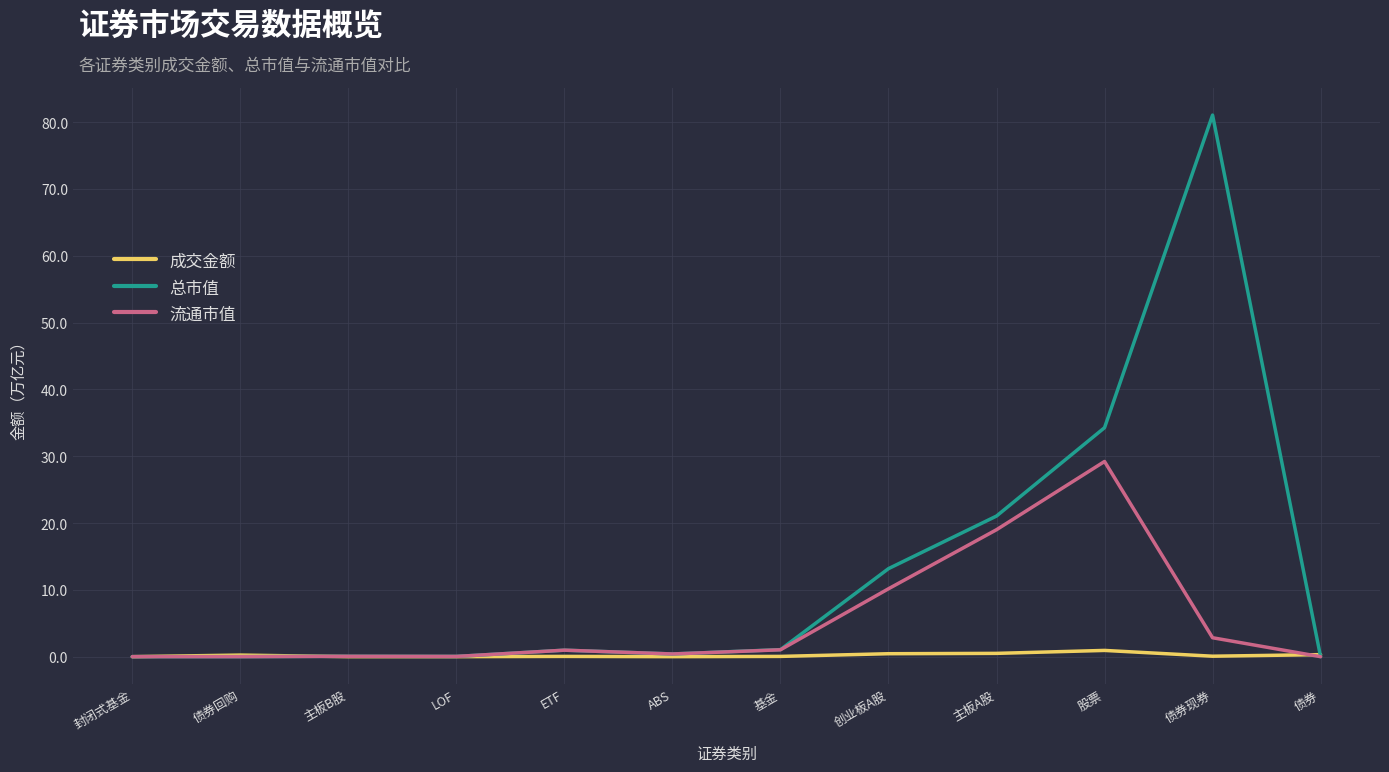

Which label corresponds to the largest value in the chart?

债券现券